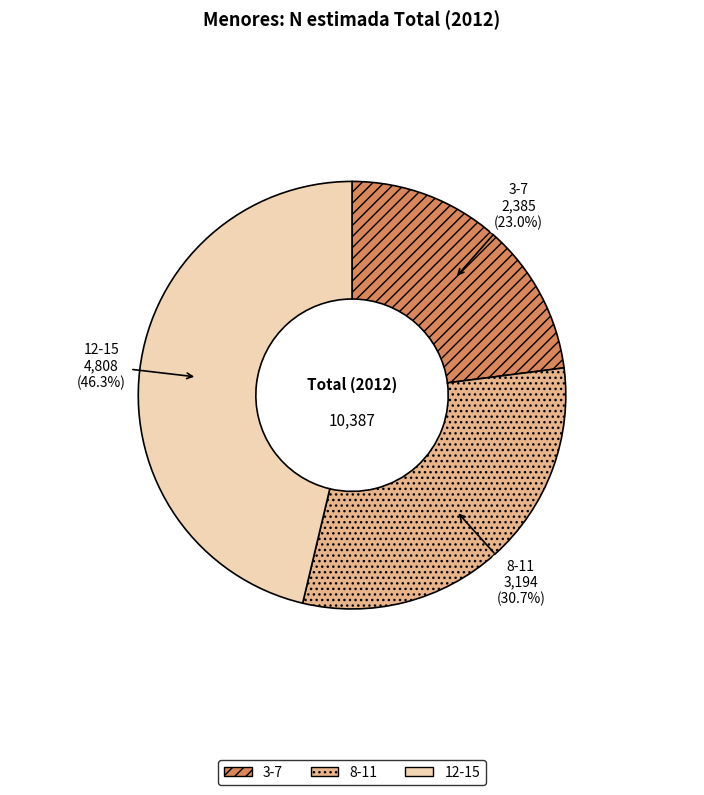

Is it true that 8-11 is 31% of the pie?

True